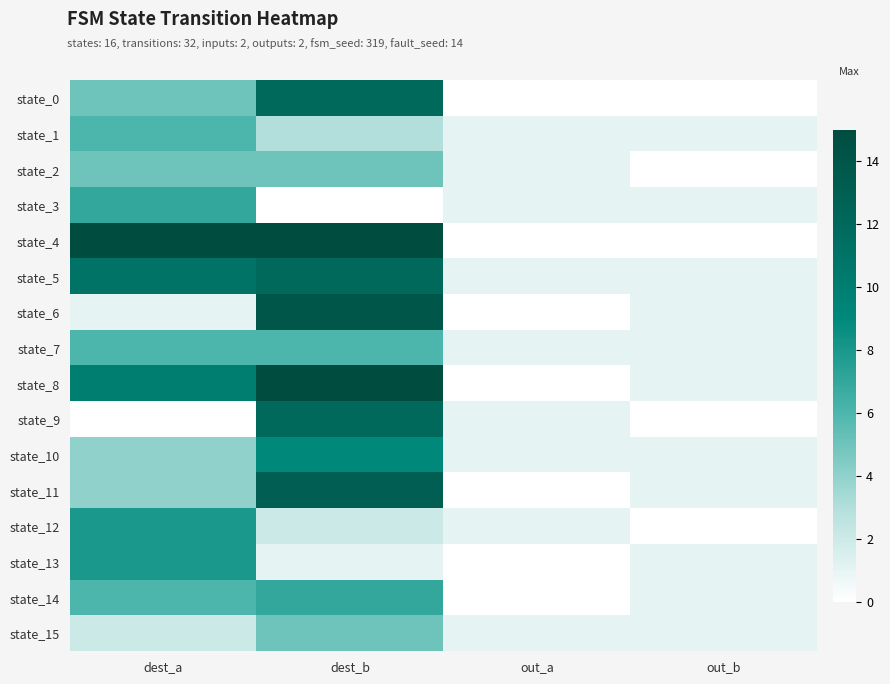

What is the total value across all series at dest_b?

131